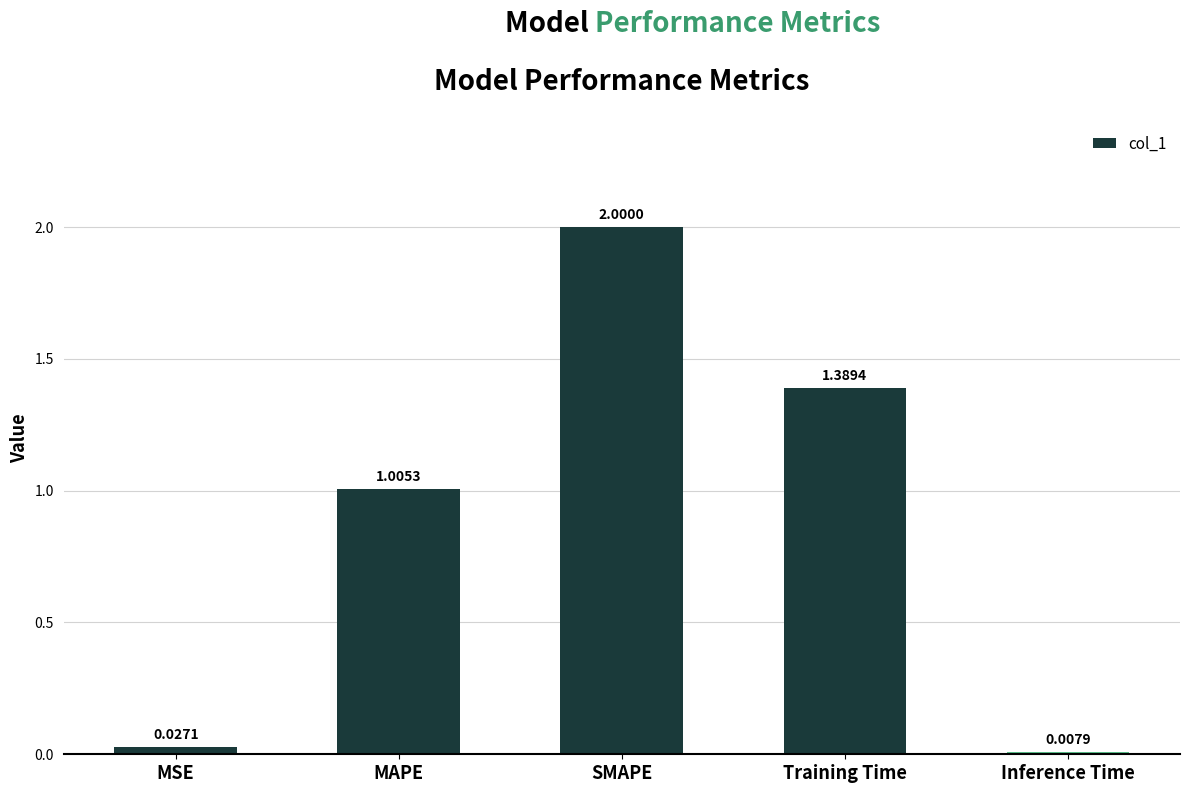

What is the sum of the values at SMAPE and MSE?

2.0